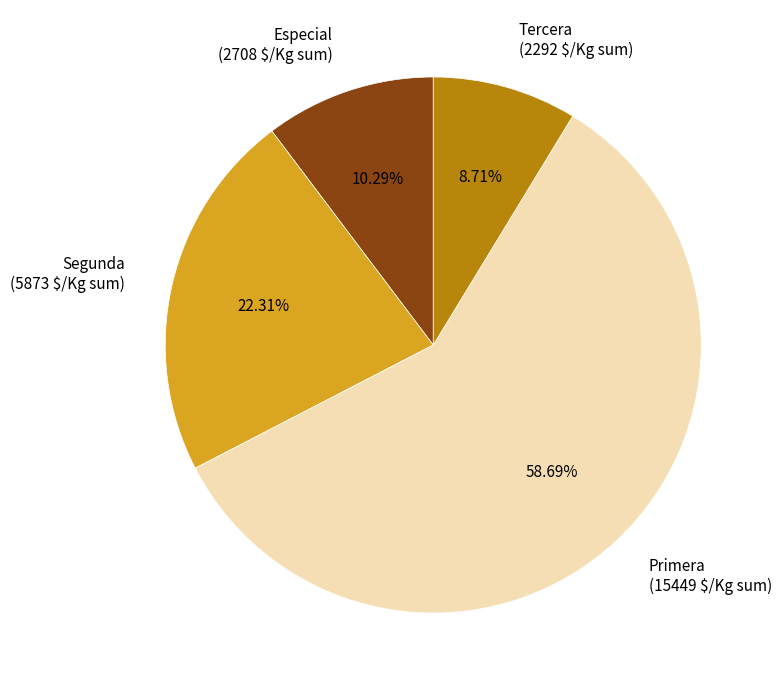

To the nearest percent, what is the difference between the largest and smallest slice percentages?

50%